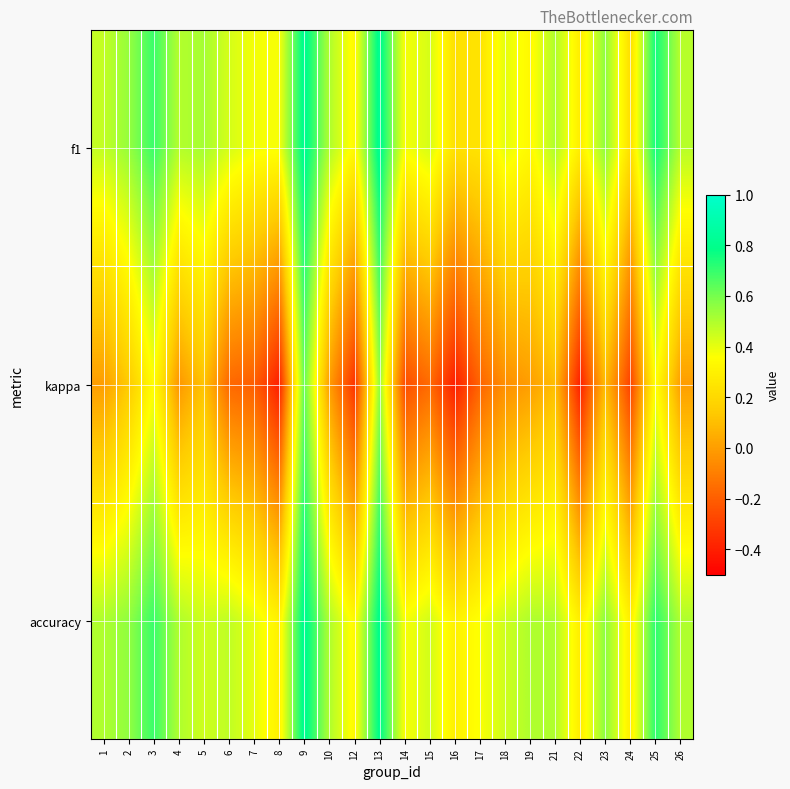

Reading right to left, what are all the values shown in this chart?

f1: 26=0.5	25=0.8	24=0.2	23=0.6	22=0.3	21=0.5	19=0.3	18=0.4	17=0.2	16=0.2	15=0.4	14=0.4	13=0.8	12=0.3	10=0.5	9=0.8	8=0.4	7=0.4	6=0.4	5=0.5	4=0.5	3=0.7	2=0.5	1=0.5
kappa: 26=0.0	25=0.4	24=-0.3	23=0.1	22=-0.4	21=0.1	19=0.0	18=-0.0	17=-0.2	16=-0.4	15=-0.2	14=-0.3	13=0.5	12=-0.3	10=0.0	9=0.6	8=-0.4	7=-0.2	6=-0.2	5=0.1	4=-0.0	3=0.4	2=0.1	1=0.0
accuracy: 26=0.5	25=0.7	24=0.3	23=0.6	22=0.3	21=0.5	19=0.5	18=0.4	17=0.4	16=0.3	15=0.4	14=0.4	13=0.8	12=0.3	10=0.5	9=0.8	8=0.3	7=0.4	6=0.5	5=0.4	4=0.5	3=0.7	2=0.6	1=0.5